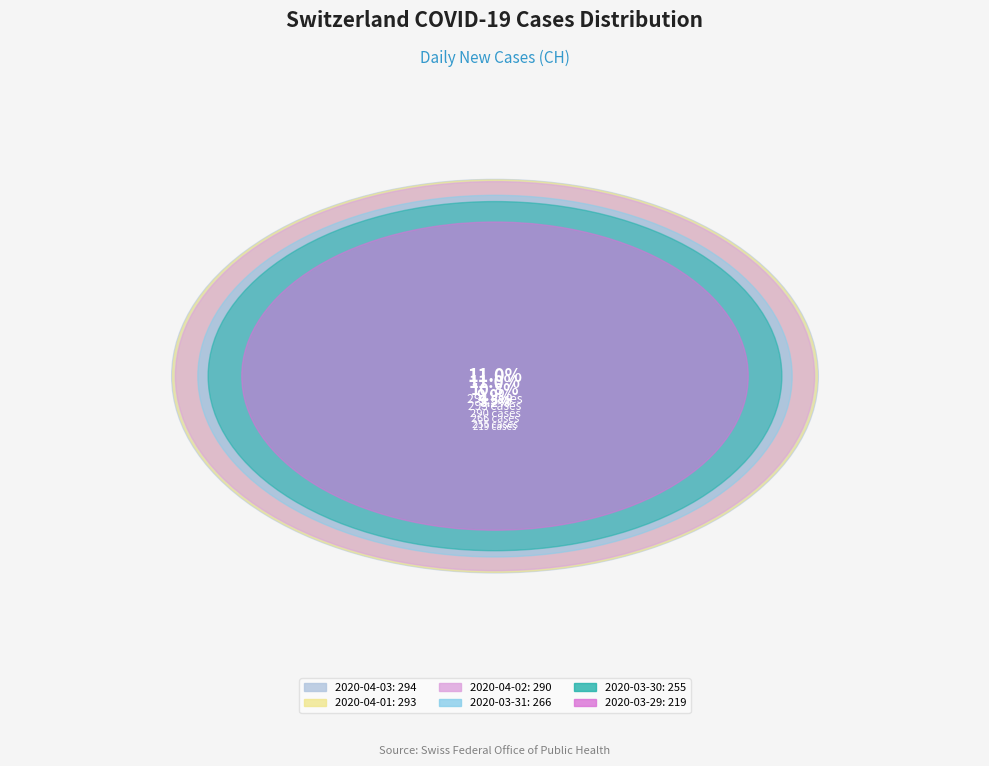

To the nearest percent, what is the combined percentage of 2020-04-03 and 2020-03-28?

19%